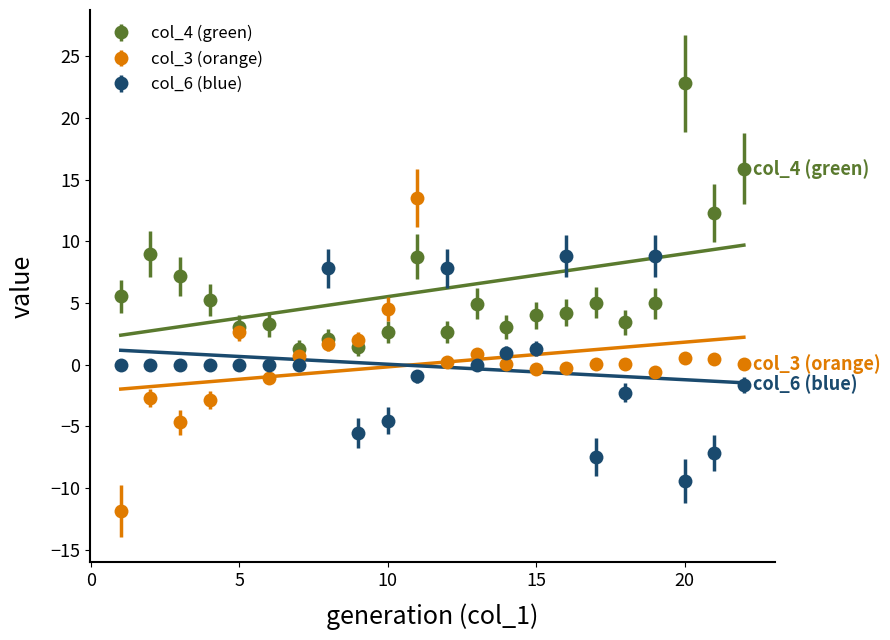

Where is col_3 nearest to the value 0?

18